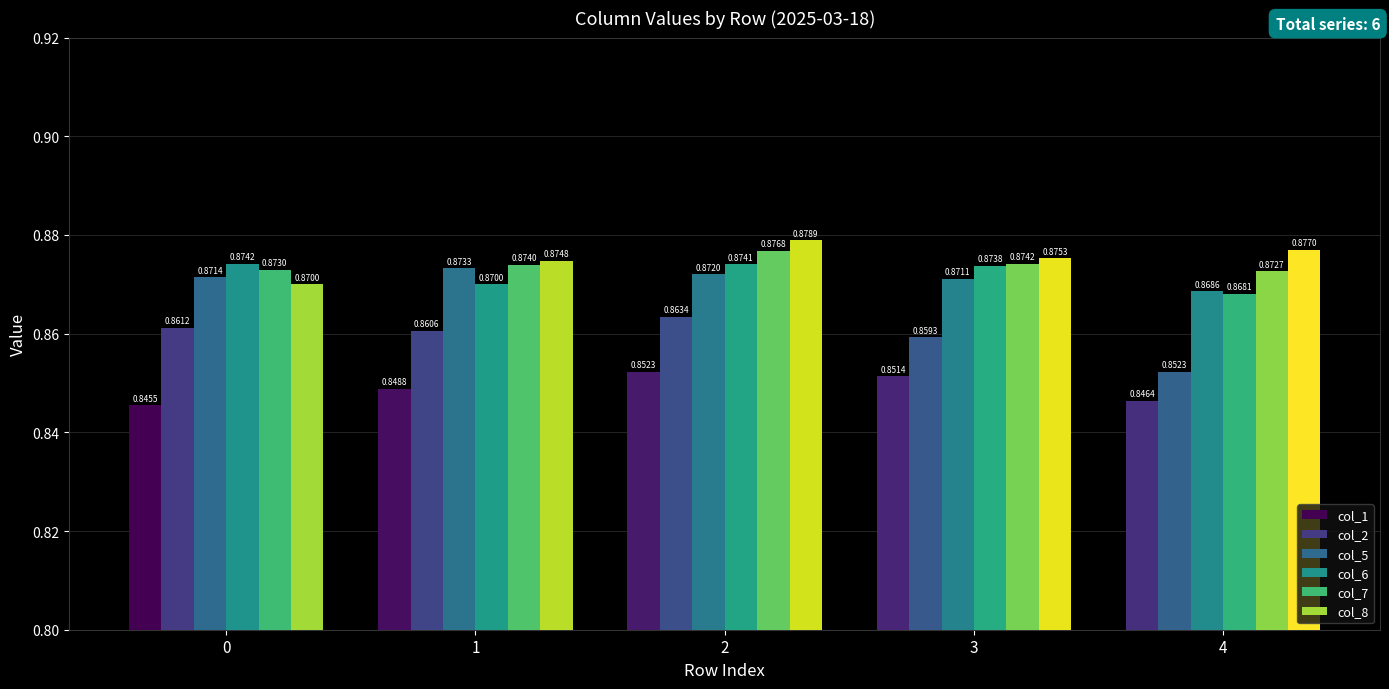

List the series in order of their peak value, lowest first.

col_1, col_2, col_5, col_6, col_7, col_8